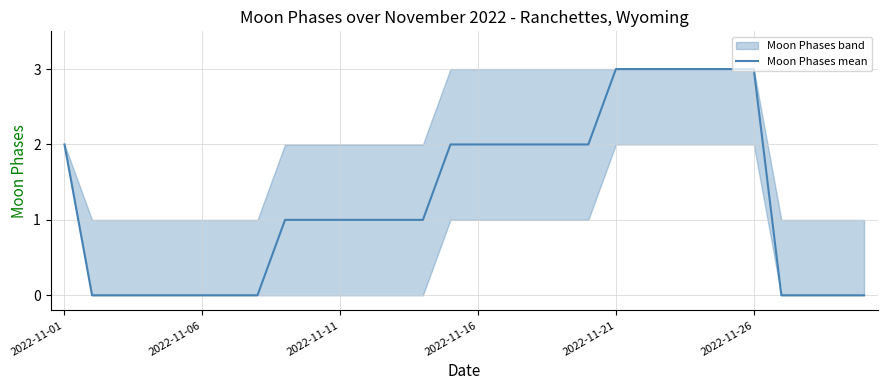

How many lines are shown in the chart?

1